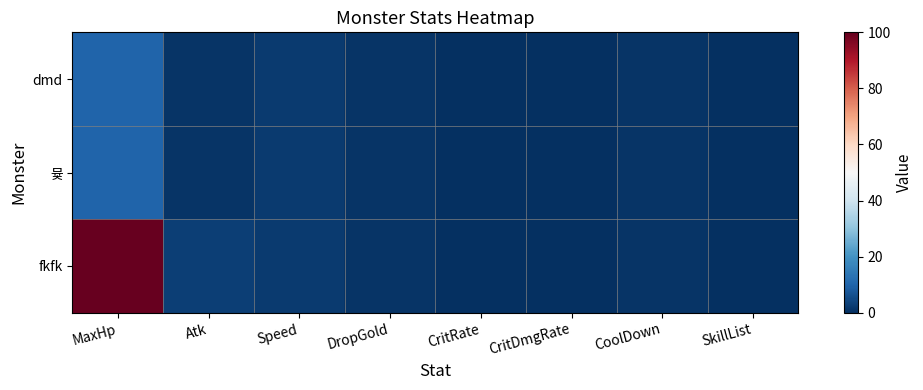

What is the spread (max minus min) of values at Atk?

2